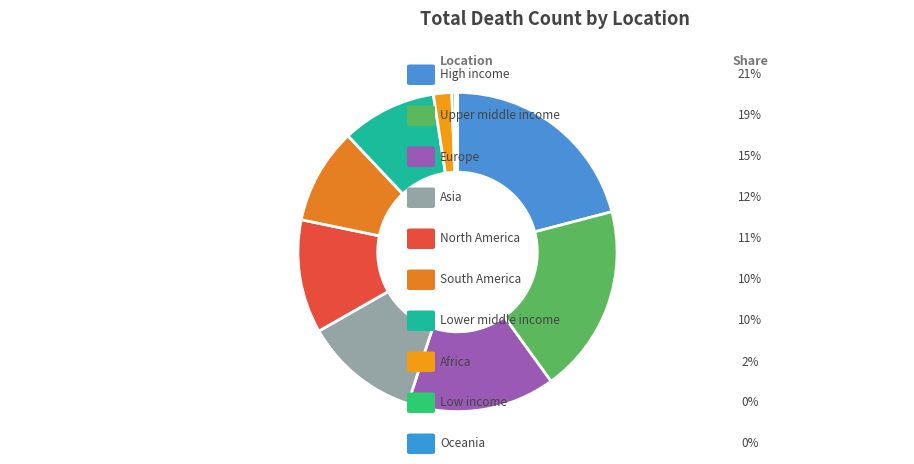

Is there a majority slice in this chart?

No